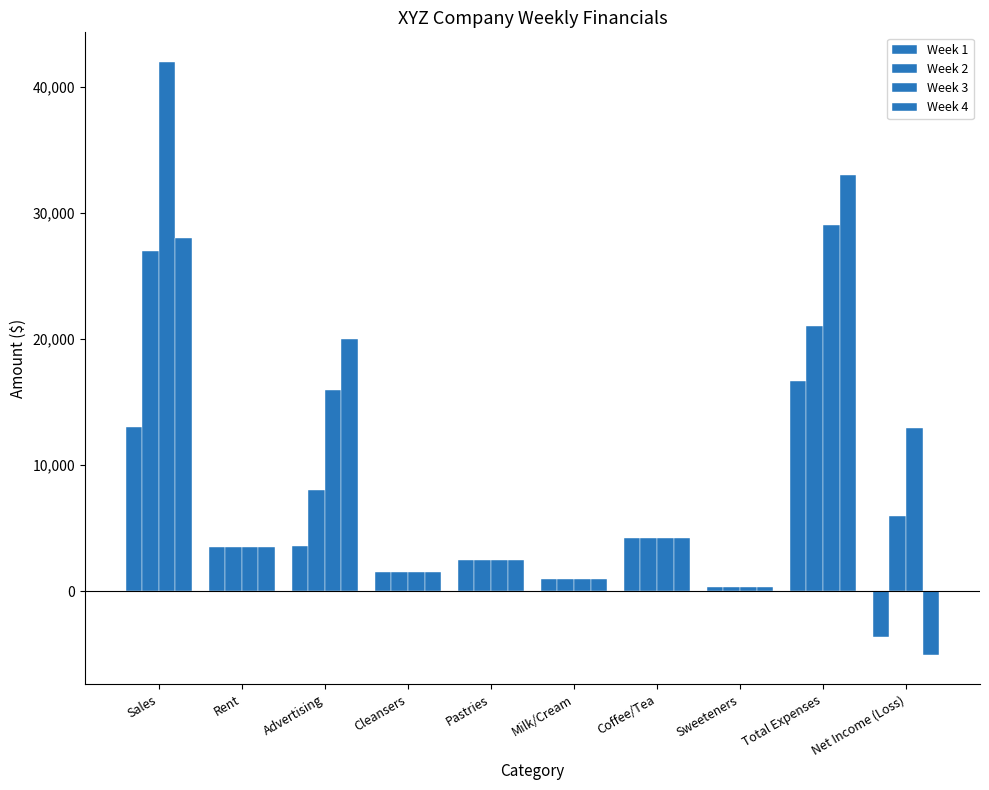

What is the difference between the maximum and minimum values in the Week 2 series?

26700